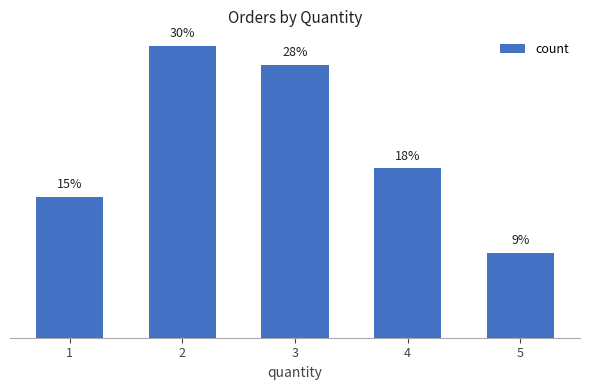

Rank the categories by value from lowest to highest.

5, 1, 4, 3, 2